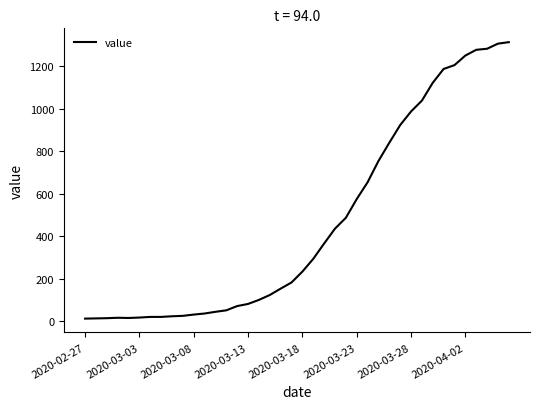

What is the difference between the maximum and minimum values?

1300